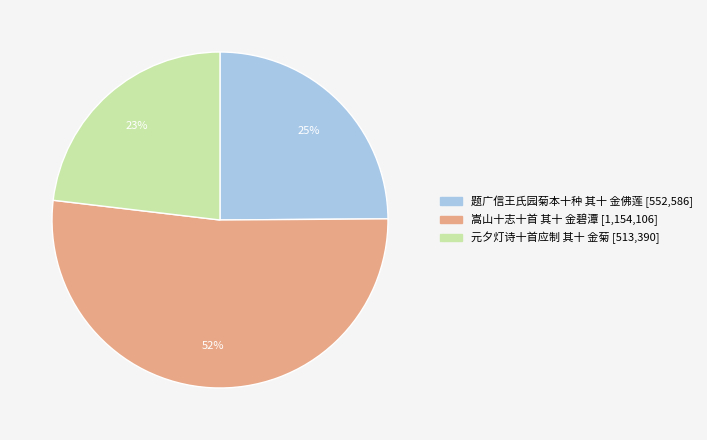

Which slice is the smallest?

元夕灯诗十首应制 其十 金菊